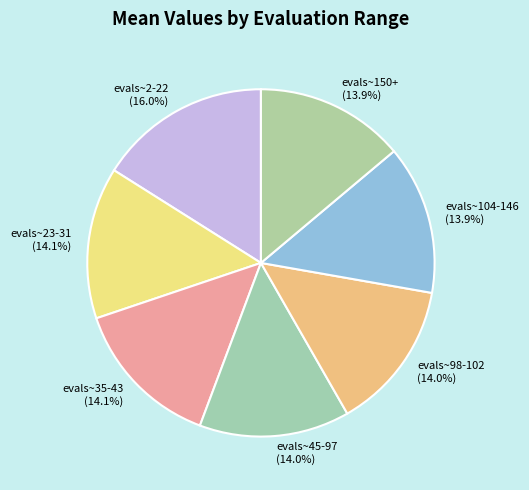

Is the sum of evals~104-146 and evals~150+ greater than half?

No